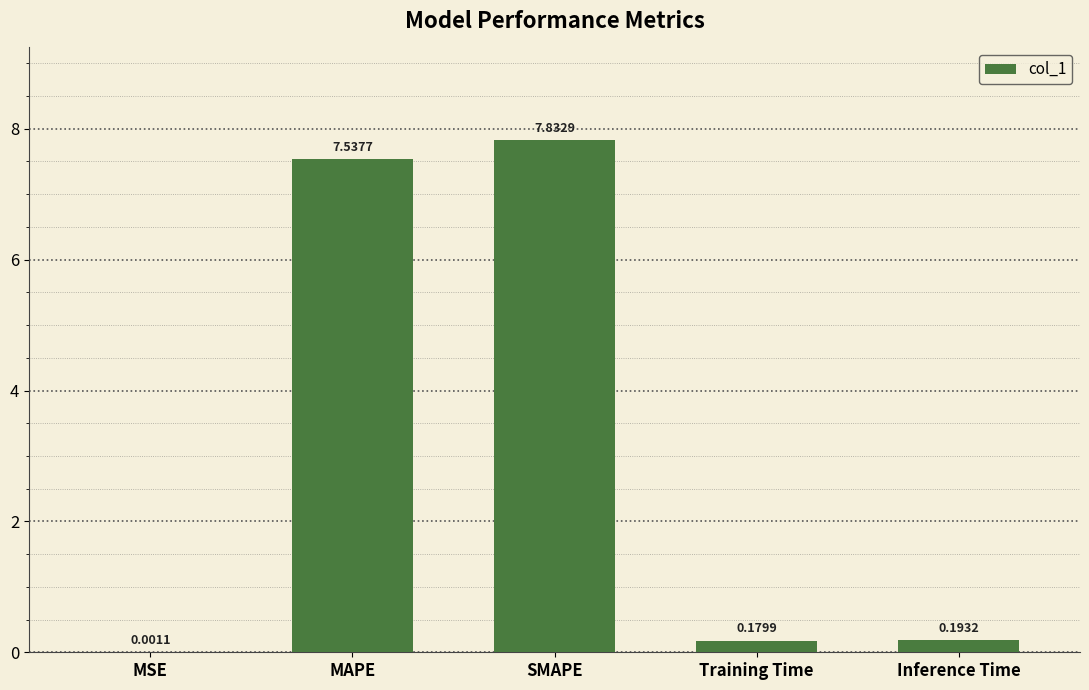

True or false: the data shows 7.5 at MAPE.

True